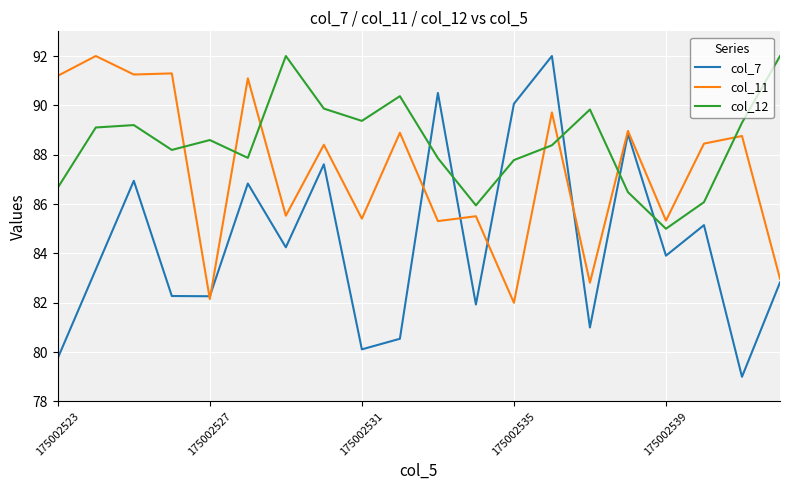

Which series has the largest total across all categories?

col_12